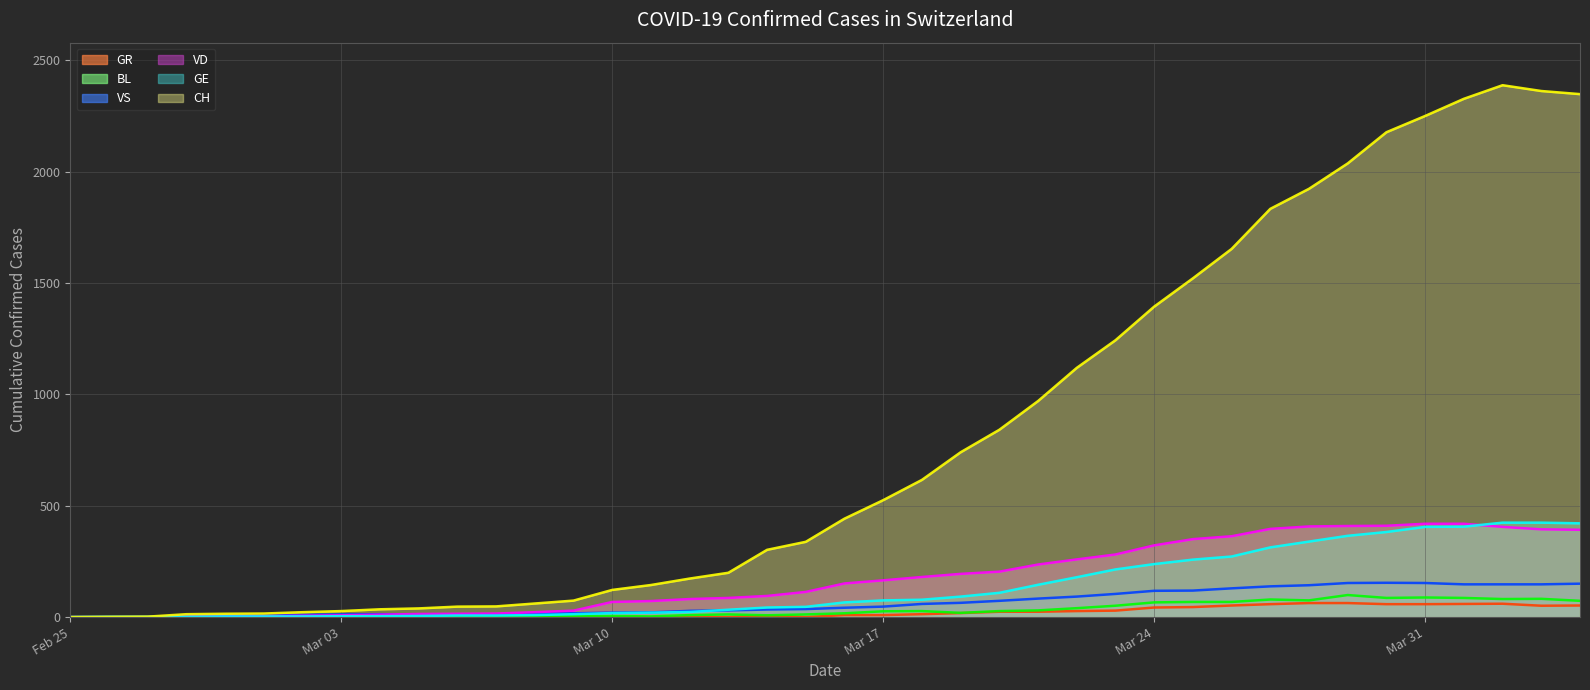

What is the maximum value shown in the chart?

2388